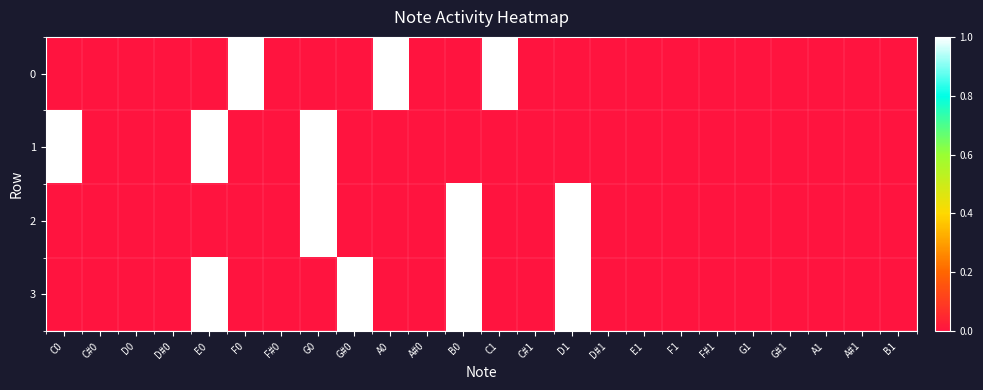

Which series changed the most between D#0 and G#0?

3